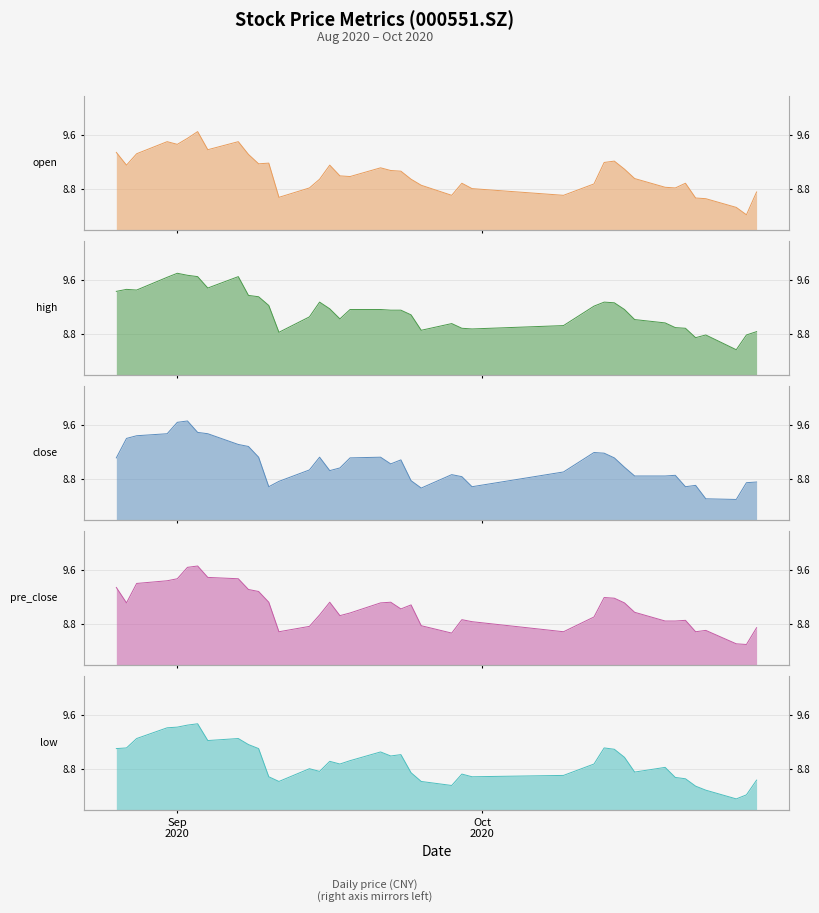

In open, how many points are lower than both neighbors (excluding endpoints)?

10